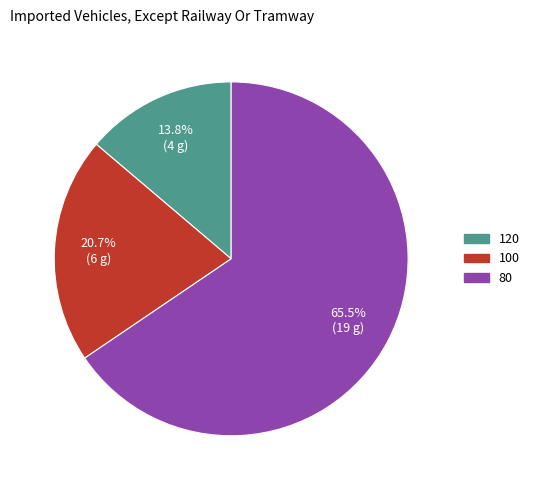

To the nearest percent, what is the average slice percentage?

33%